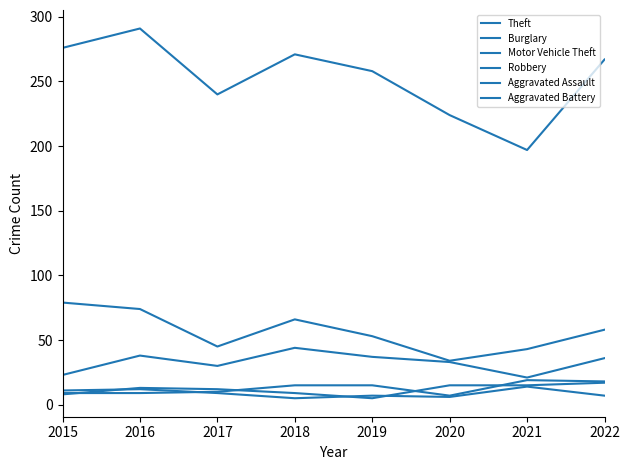

What is the approximate value of Theft at 2017?

240